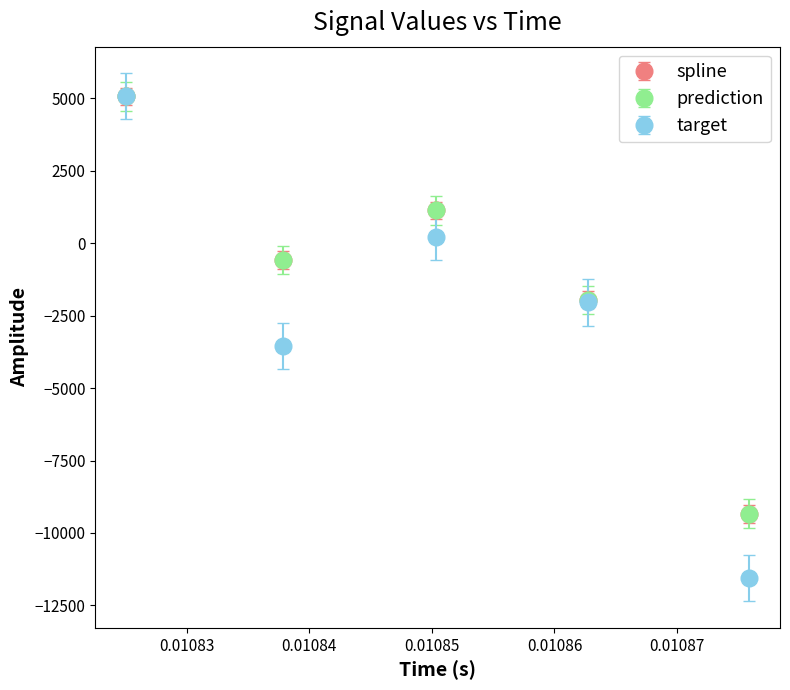

True or false: spline has more than 0 interior local peaks.

True